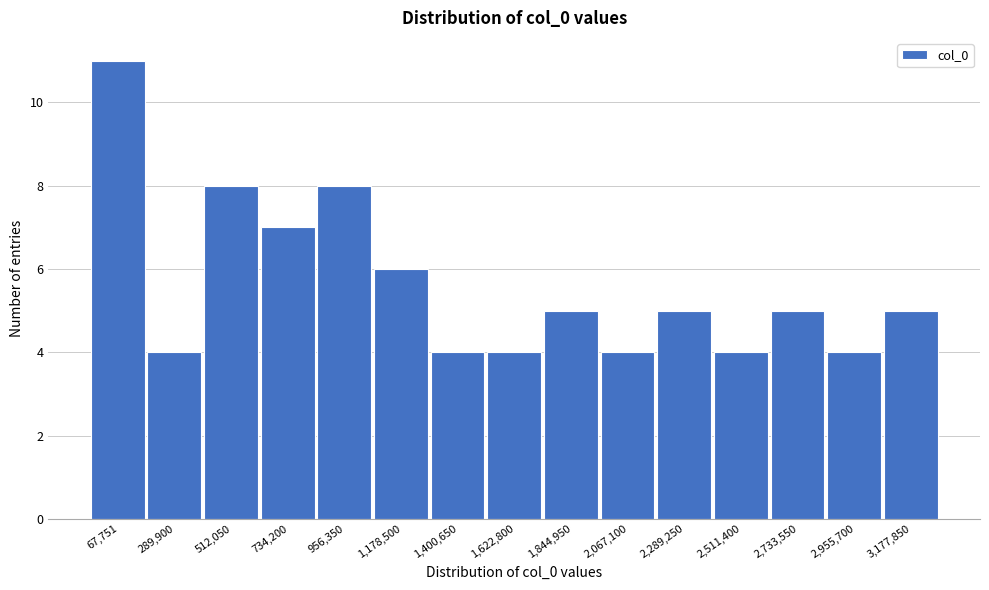

Reading left to right, what are all the values shown in this chart?

11	4	8	7	8	6	4	4	5	4	5	4	5	4	5